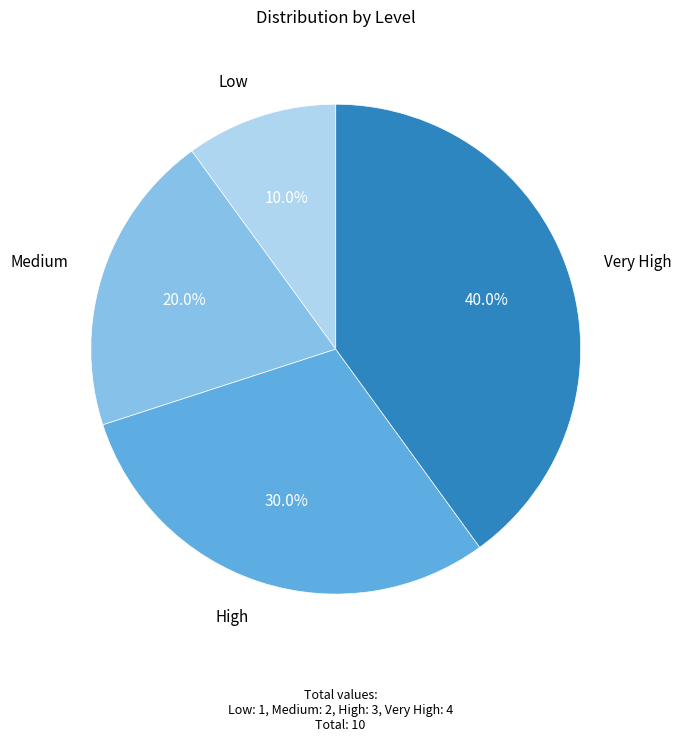

To the nearest percent, what is the average slice percentage?

25%